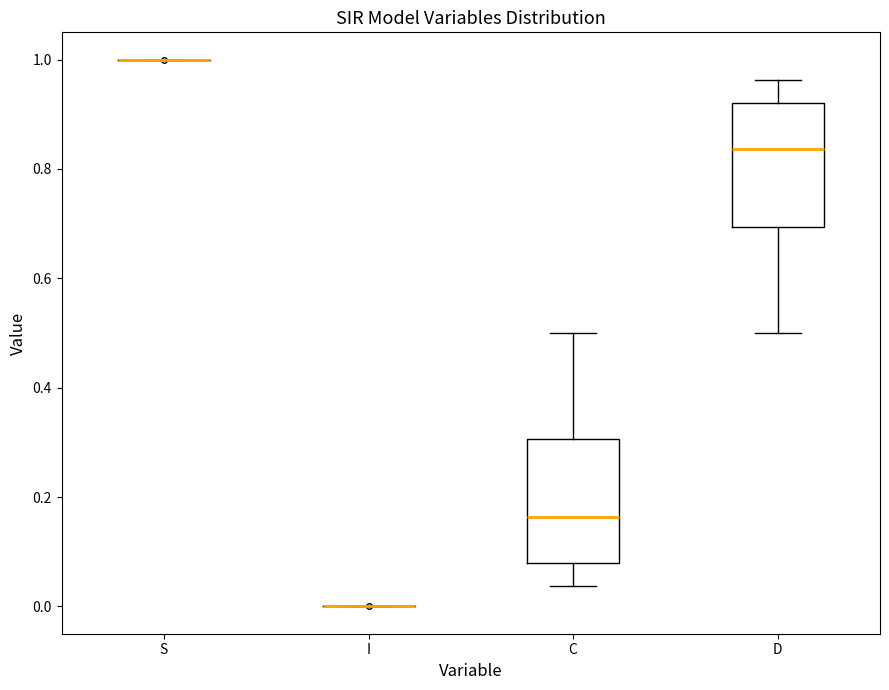

Reading left to right, transcribe this box plot: for each box, give where its median line is, the range the box spans, and where its two whiskers end, as read against the y-axis. The values are not printed on the chart, so give them approximately, as read against the axis.

S: box collapsed to a line at 1.00, whiskers 1.00 to 1.00
I: box collapsed to a line at 0.00, whiskers 0.00 to 0.00
C: median 0.16, box 0.08 to 0.30, whiskers 0.04 to 0.50
D: median 0.84, box 0.70 to 0.92, whiskers 0.50 to 0.96